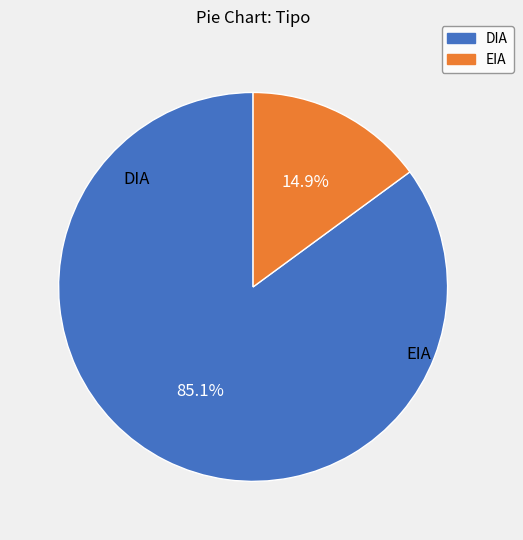

How many slices are in this pie chart?

2